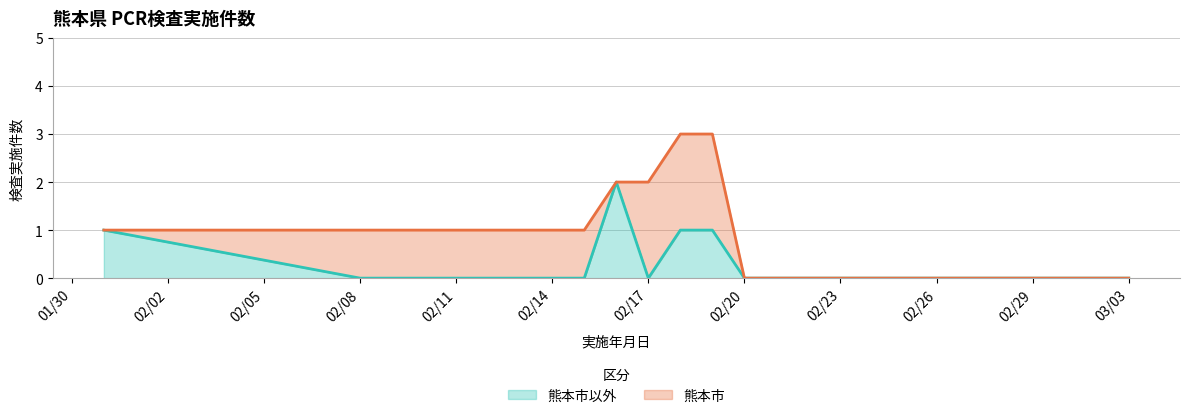

Rank the categories by value from highest to lowest.

2020-02-16, 2020-01-31, 2020-02-18, 2020-02-19, 2020-02-08, 2020-02-15, 2020-02-17, 2020-02-20, 2020-02-21, 2020-02-22, 2020-02-23, 2020-02-24, 2020-02-25, 2020-02-26, 2020-02-27, 2020-02-28, 2020-02-29, 2020-03-01, 2020-03-02, 2020-03-03